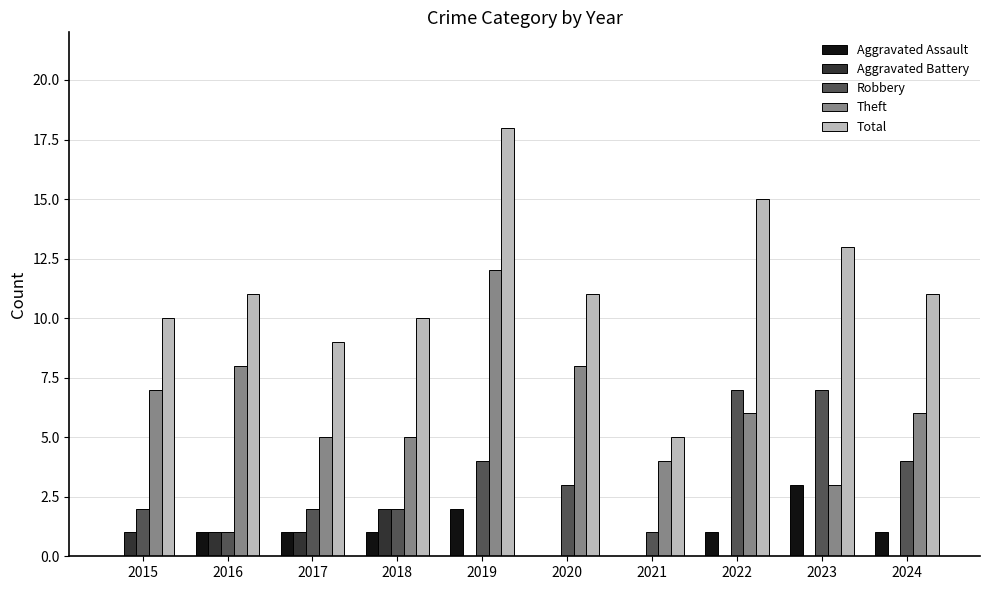

What is the sum of all Robbery values?

33